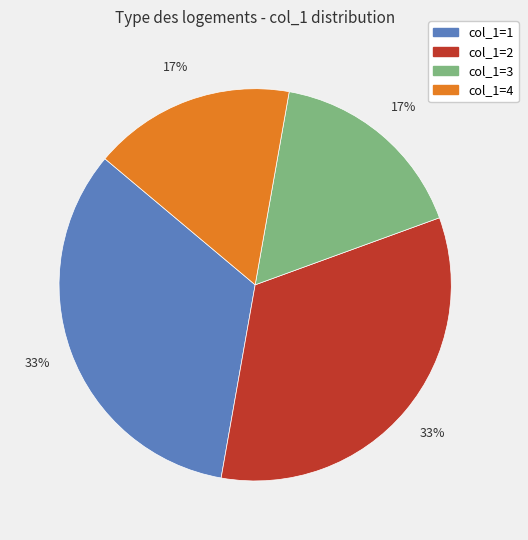

To the nearest percent, what is the average slice percentage?

25%